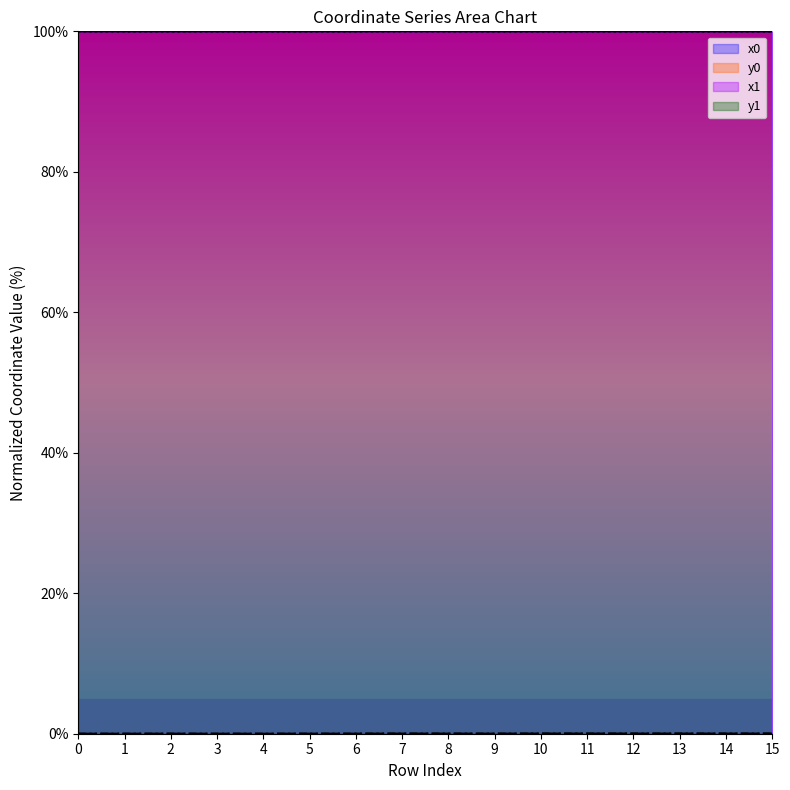

Rank the series at 2 from highest to lowest value.

x0, x1, y0, y1